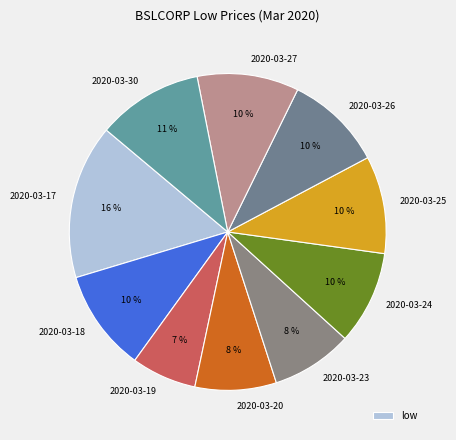

How many slices are in this pie chart?

10